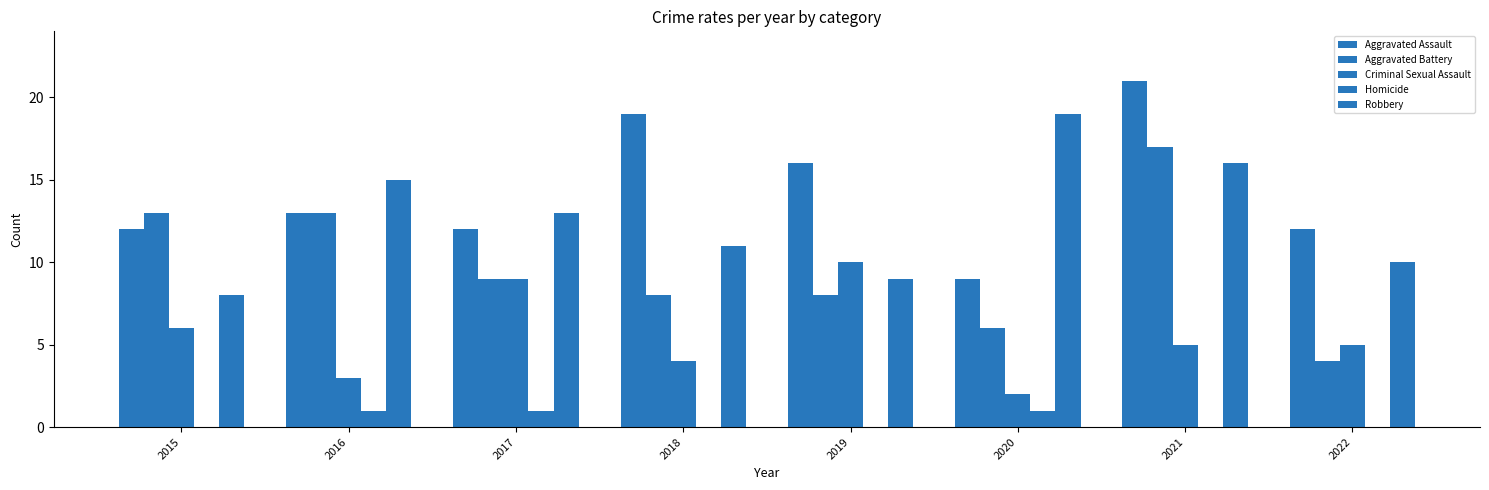

Which category has the highest value across all series?

2021